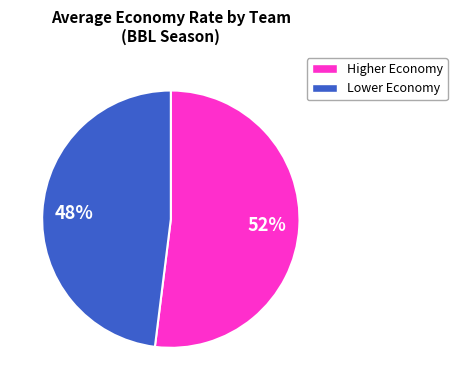

To the nearest percent, what is the difference between the largest and smallest slice percentages?

4%